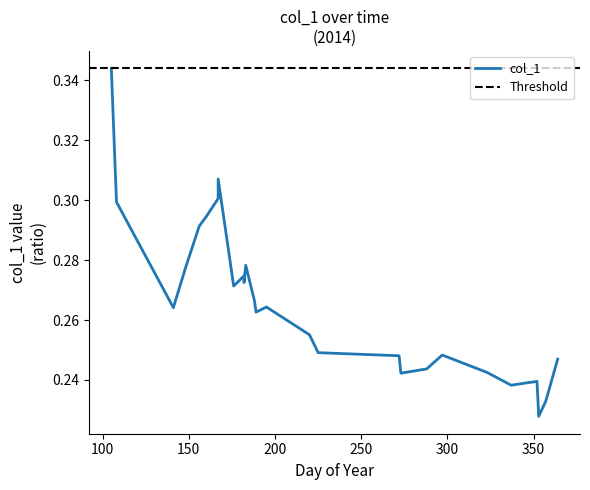

How many distinct data groups are displayed?

1